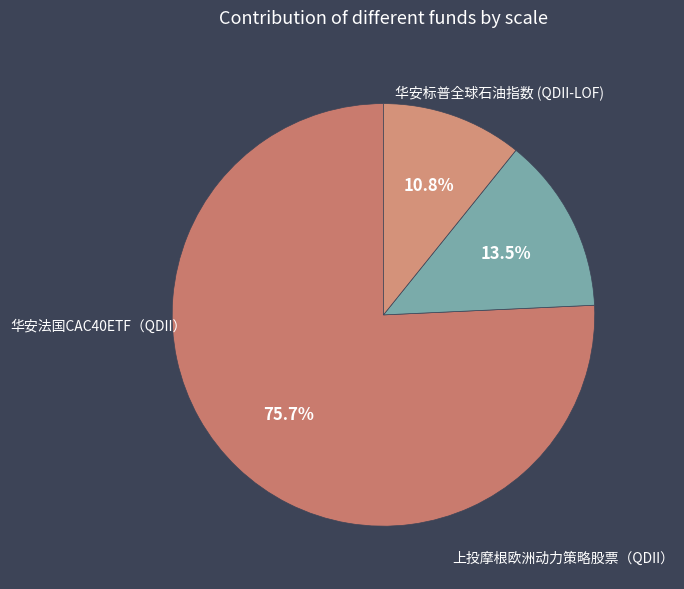

Does any single category account for the majority?

Yes